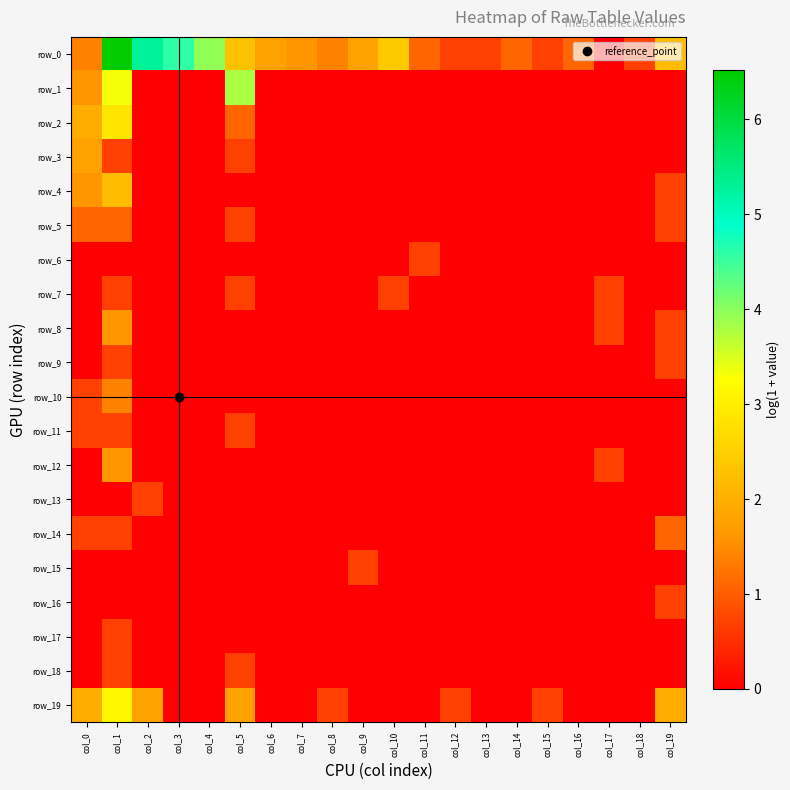

Reading left to right, transcribe all the data shown in this chart.

row_0: 1.4	6.5	5.3	4.6	4.0	2.3	1.8	1.6	1.4	1.8	2.4	1.1	0.7	0.7	1.1	0.7	1.1	0.0	0.7	2.2
row_1: 1.6	3.3	0.0	0.0	0.0	3.8	0.0	0.0	0.0	0.0	0.0	0.0	0.0	0.0	0.0	0.0	0.0	0.0	0.0	0.0
row_2: 1.9	2.8	0.0	0.0	0.0	1.1	0.0	0.0	0.0	0.0	0.0	0.0	0.0	0.0	0.0	0.0	0.0	0.0	0.0	0.0
row_3: 1.8	0.7	0.0	0.0	0.0	0.7	0.0	0.0	0.0	0.0	0.0	0.0	0.0	0.0	0.0	0.0	0.0	0.0	0.0	0.0
row_4: 1.6	2.2	0.0	0.0	0.0	0.0	0.0	0.0	0.0	0.0	0.0	0.0	0.0	0.0	0.0	0.0	0.0	0.0	0.0	0.7
row_5: 1.1	1.1	0.0	0.0	0.0	0.7	0.0	0.0	0.0	0.0	0.0	0.0	0.0	0.0	0.0	0.0	0.0	0.0	0.0	0.7
row_6: 0.0	0.0	0.0	0.0	0.0	0.0	0.0	0.0	0.0	0.0	0.0	0.7	0.0	0.0	0.0	0.0	0.0	0.0	0.0	0.0
row_7: 0.0	0.7	0.0	0.0	0.0	0.7	0.0	0.0	0.0	0.0	0.7	0.0	0.0	0.0	0.0	0.0	0.0	0.7	0.0	0.0
row_8: 0.0	1.6	0.0	0.0	0.0	0.0	0.0	0.0	0.0	0.0	0.0	0.0	0.0	0.0	0.0	0.0	0.0	0.7	0.0	0.7
row_9: 0.0	0.7	0.0	0.0	0.0	0.0	0.0	0.0	0.0	0.0	0.0	0.0	0.0	0.0	0.0	0.0	0.0	0.0	0.0	0.7
row_10: 0.7	1.4	0.0	0.0	0.0	0.0	0.0	0.0	0.0	0.0	0.0	0.0	0.0	0.0	0.0	0.0	0.0	0.0	0.0	0.0
row_11: 0.7	0.7	0.0	0.0	0.0	0.7	0.0	0.0	0.0	0.0	0.0	0.0	0.0	0.0	0.0	0.0	0.0	0.0	0.0	0.0
row_12: 0.0	1.6	0.0	0.0	0.0	0.0	0.0	0.0	0.0	0.0	0.0	0.0	0.0	0.0	0.0	0.0	0.0	0.7	0.0	0.0
row_13: 0.0	0.0	0.7	0.0	0.0	0.0	0.0	0.0	0.0	0.0	0.0	0.0	0.0	0.0	0.0	0.0	0.0	0.0	0.0	0.0
row_14: 0.7	0.7	0.0	0.0	0.0	0.0	0.0	0.0	0.0	0.0	0.0	0.0	0.0	0.0	0.0	0.0	0.0	0.0	0.0	1.1
row_15: 0.0	0.0	0.0	0.0	0.0	0.0	0.0	0.0	0.0	0.7	0.0	0.0	0.0	0.0	0.0	0.0	0.0	0.0	0.0	0.0
row_16: 0.0	0.0	0.0	0.0	0.0	0.0	0.0	0.0	0.0	0.0	0.0	0.0	0.0	0.0	0.0	0.0	0.0	0.0	0.0	0.7
row_17: 0.0	0.7	0.0	0.0	0.0	0.0	0.0	0.0	0.0	0.0	0.0	0.0	0.0	0.0	0.0	0.0	0.0	0.0	0.0	0.0
row_18: 0.0	0.7	0.0	0.0	0.0	0.7	0.0	0.0	0.0	0.0	0.0	0.0	0.0	0.0	0.0	0.0	0.0	0.0	0.0	0.0
row_19: 1.9	3.1	1.8	0.0	0.0	1.8	0.0	0.0	0.7	0.0	0.0	0.0	0.7	0.0	0.0	0.7	0.0	0.0	0.0	1.9